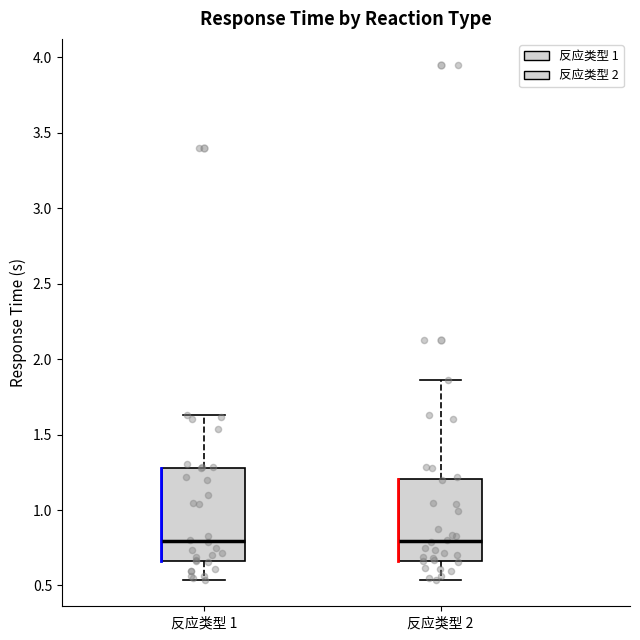

Reading left to right, read every box against the y-axis: the position of its median line, the range the box covers, and the ends of its whiskers. The values are not printed on the chart, so give them approximately, as read against the axis.

反应类型 1: median 0.80, box 0.65 to 1.30, whiskers 0.55 to 1.65
反应类型 2: median 0.80, box 0.65 to 1.20, whiskers 0.55 to 1.85